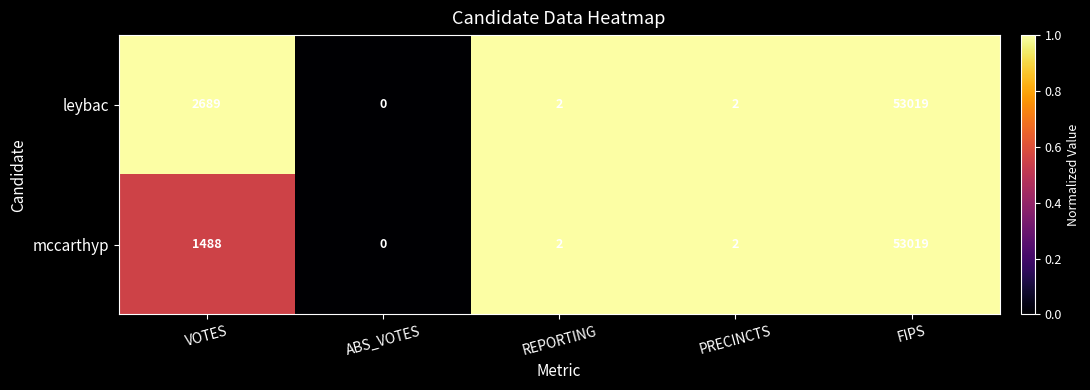

Rank the series at VOTES from lowest to highest value.

mccarthyp, leybac